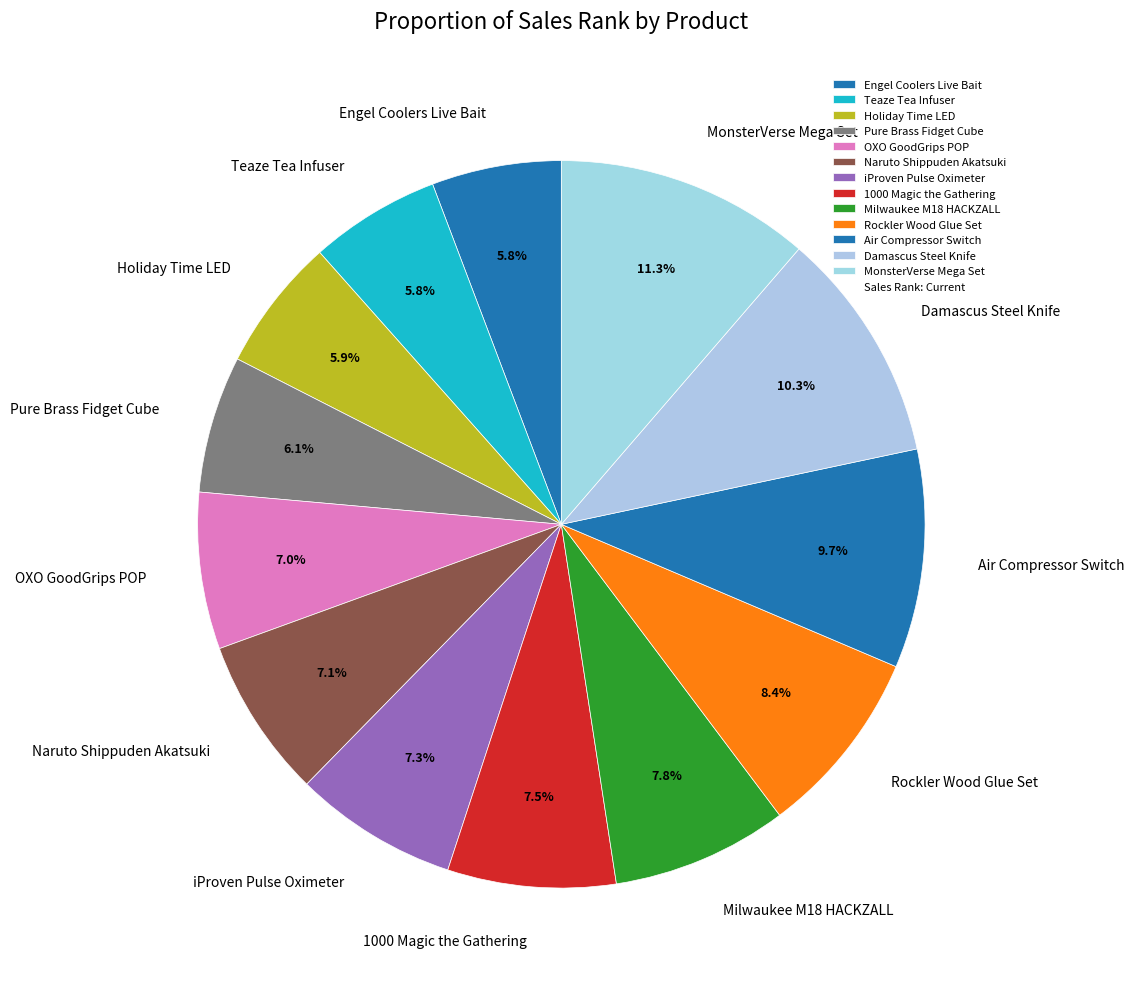

Which has a higher value, Naruto Shippuden Akatsuki or Pure Brass Fidget Cube?

Naruto Shippuden Akatsuki